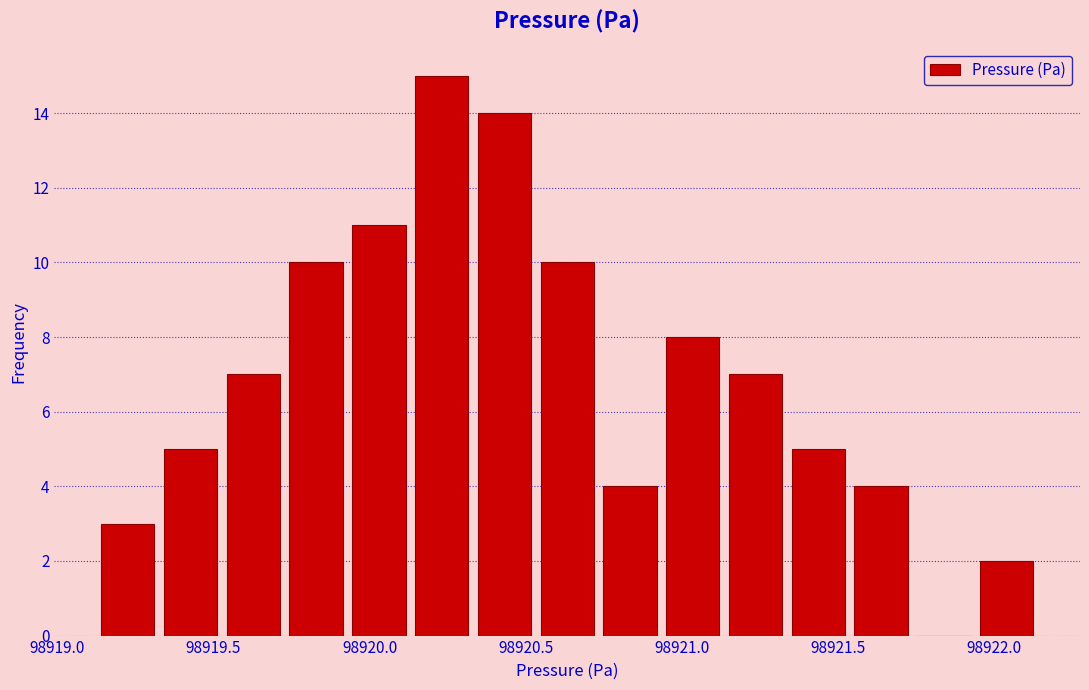

Reading left to right, transcribe this chart: for each bar, give the range it covers on the x-axis and its height. Neither the bar edges nor the heights are printed on the chart, so give them approximately, as read against the axes.

98919.15 to 98919.35: 3
98919.35 to 98919.55: 5
98919.55 to 98919.75: 7
98919.75 to 98919.95: 10
98919.95 to 98920.15: 11
98920.15 to 98920.35: 15
98920.35 to 98920.55: 14
98920.55 to 98920.75: 10
98920.75 to 98920.95: 4
98920.95 to 98921.15: 8
98921.15 to 98921.35: 7
98921.35 to 98921.55: 5
98921.55 to 98921.75: 4
98921.75 to 98921.95: 0
98921.95 to 98922.15: 2